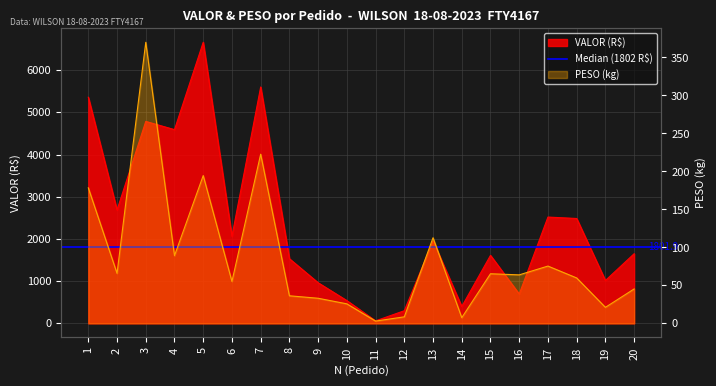

At which label does PESO (kg) reach its peak?

3